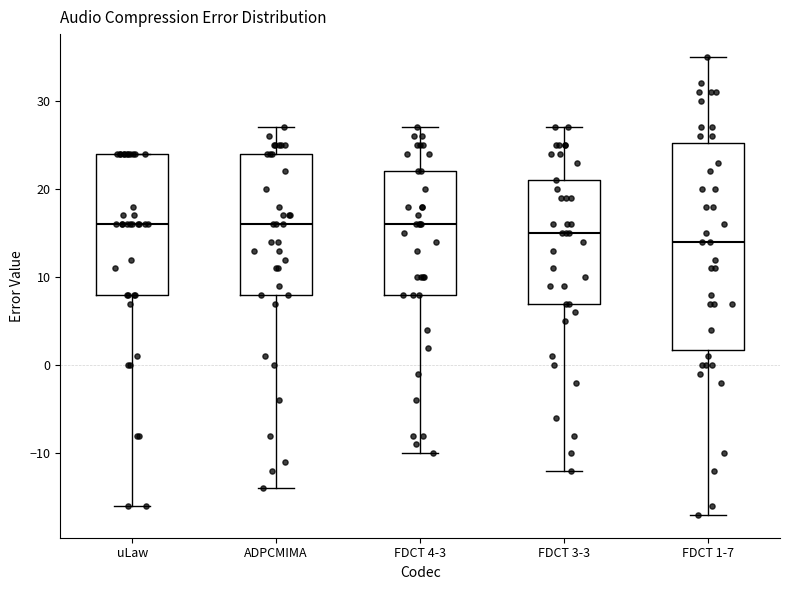

Where does the upper whisker of the box for ADPCMIMA end on the y-axis? The values are not printed on the chart, so give them approximately, as read against the axis.

27